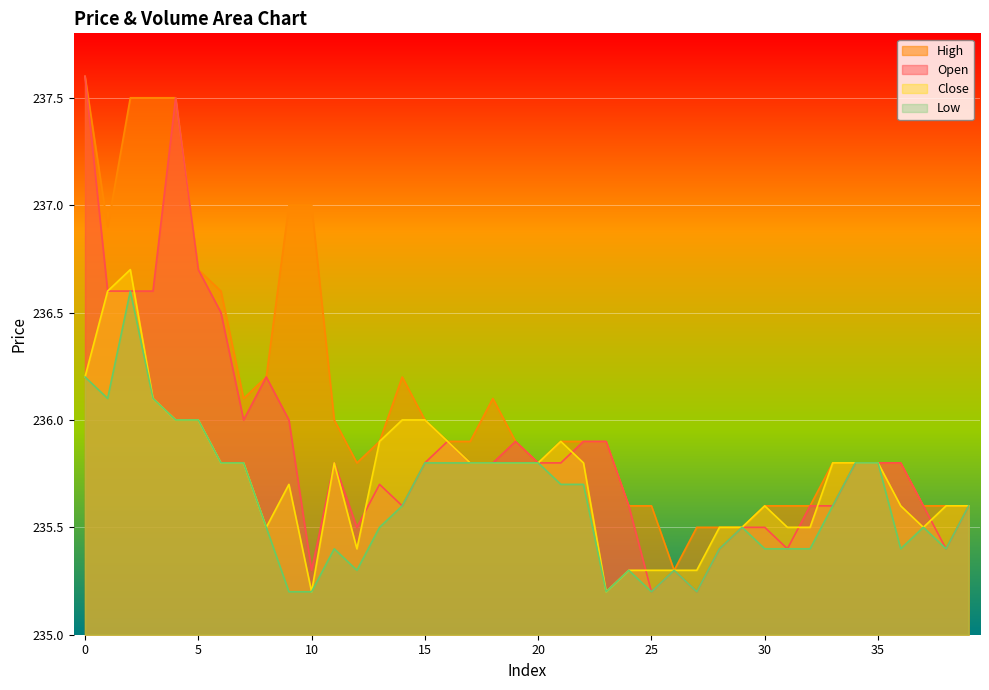

Which has a higher value, 29 or 11?

11